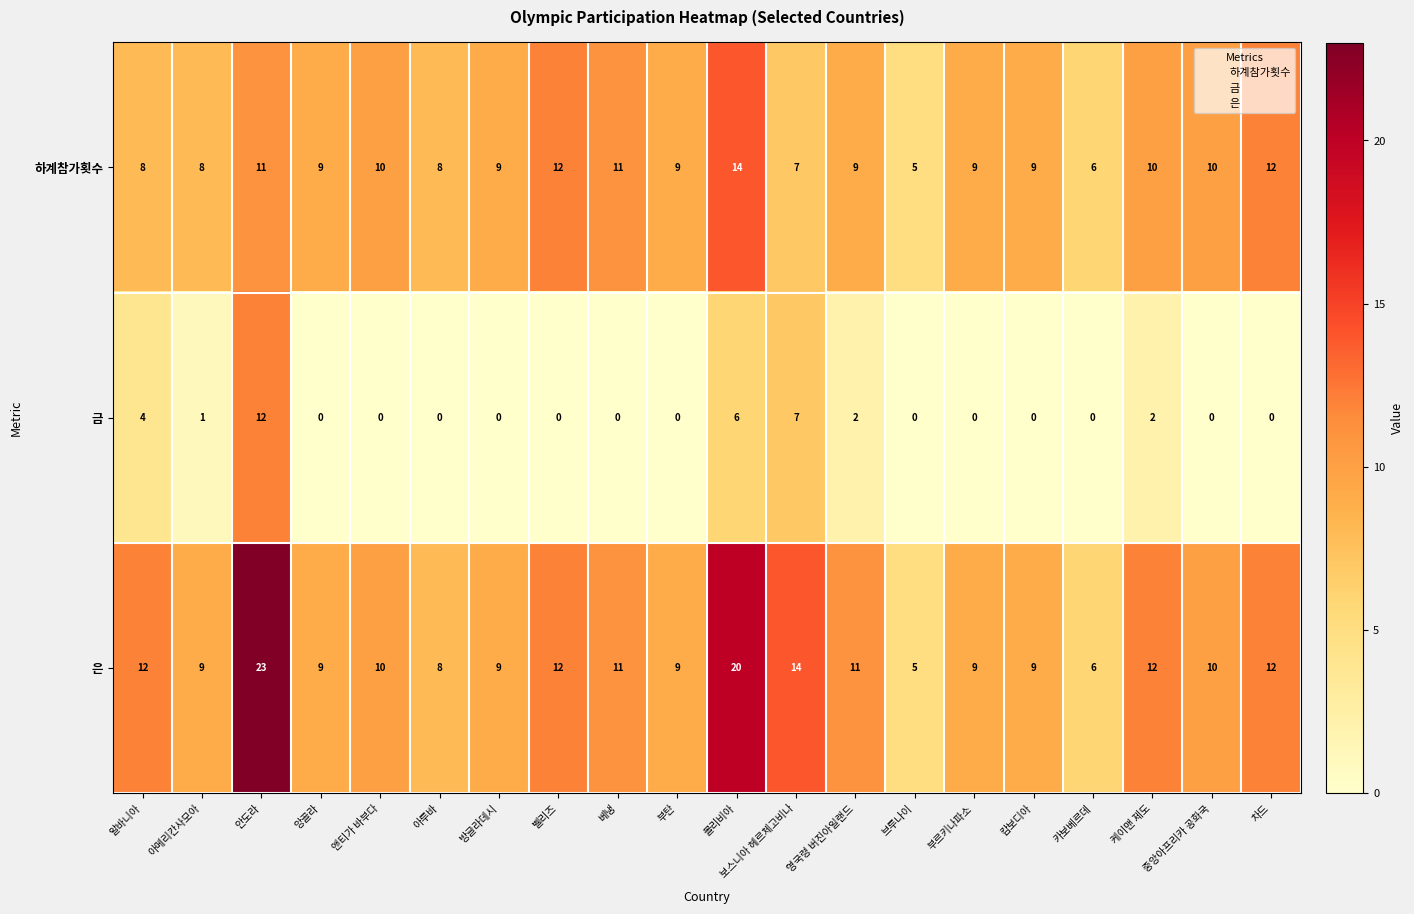

List the series in order of their overall mean, highest first.

은, 하계참가횟수, 금